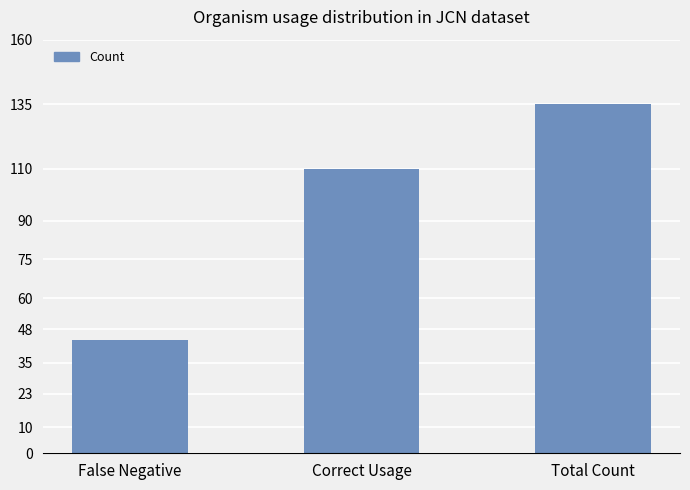

Reading left to right, transcribe all the data shown in this chart.

44	110	135